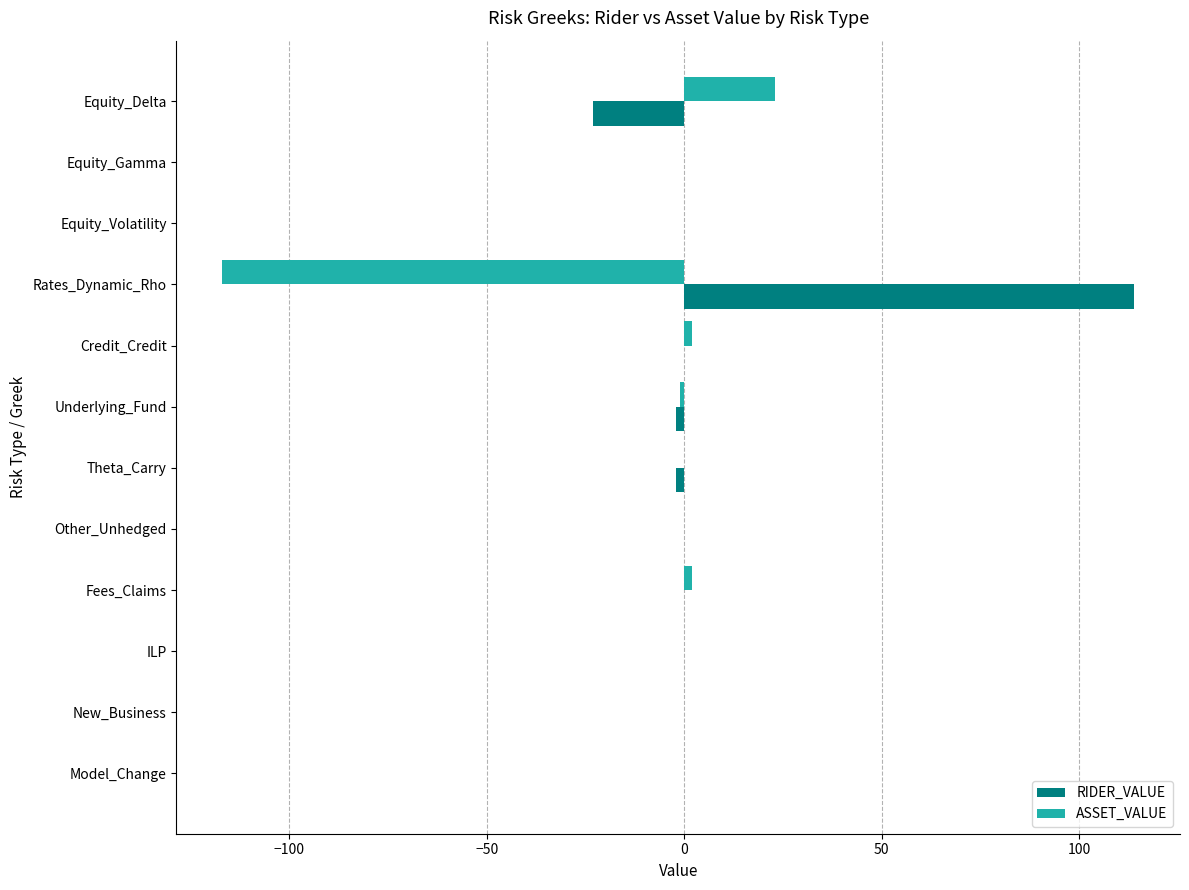

The ASSET_VALUE series shows 72 at Other_Unhedged. True or false?

False